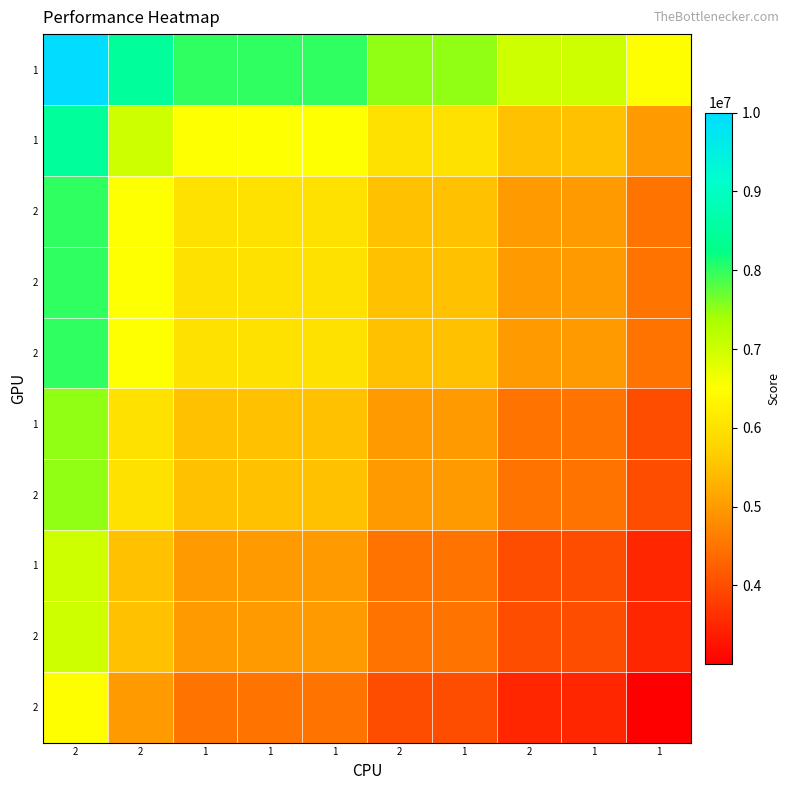

Count the number of categories in the chart.

10